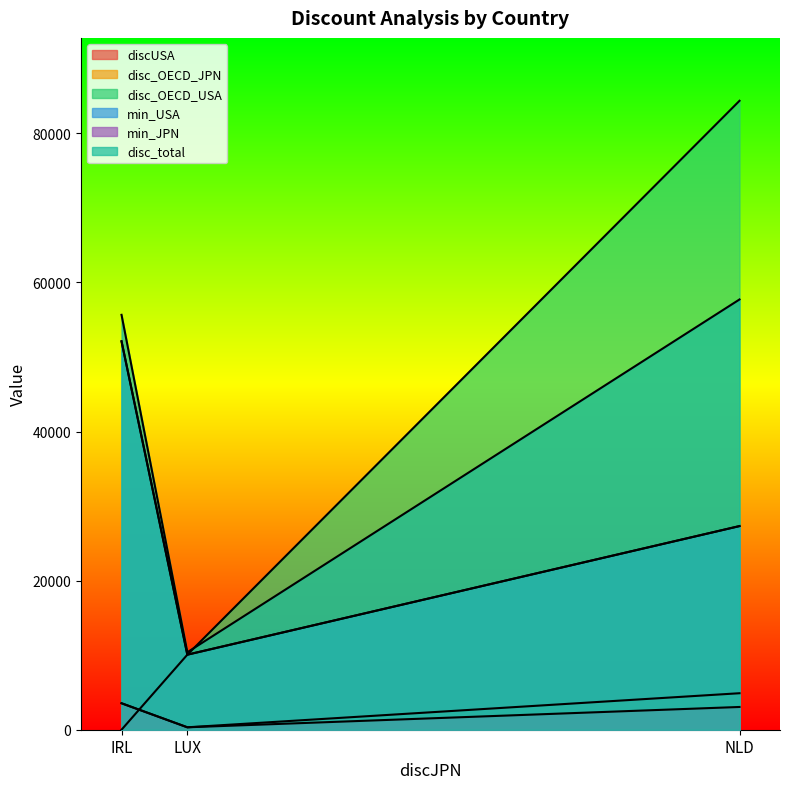

What is the average value of the min_JPN series?

2309.4